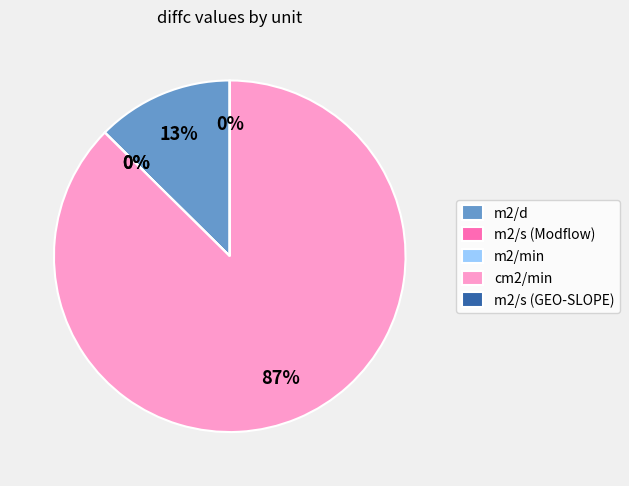

Does any single category account for the majority?

Yes